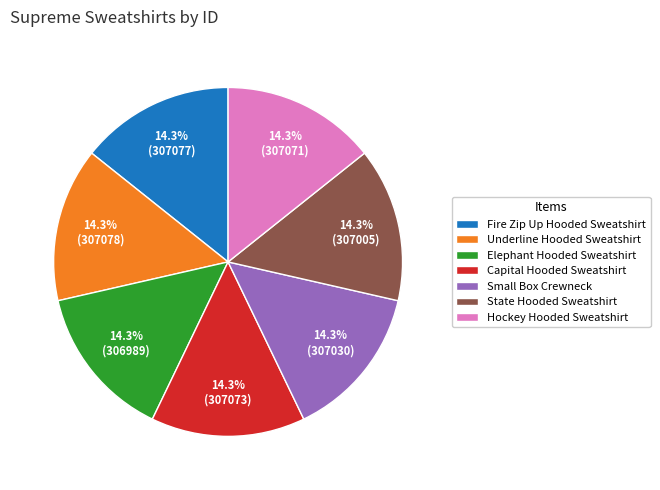

True or false: Hockey Hooded Sweatshirt accounts for 6% of the total.

False